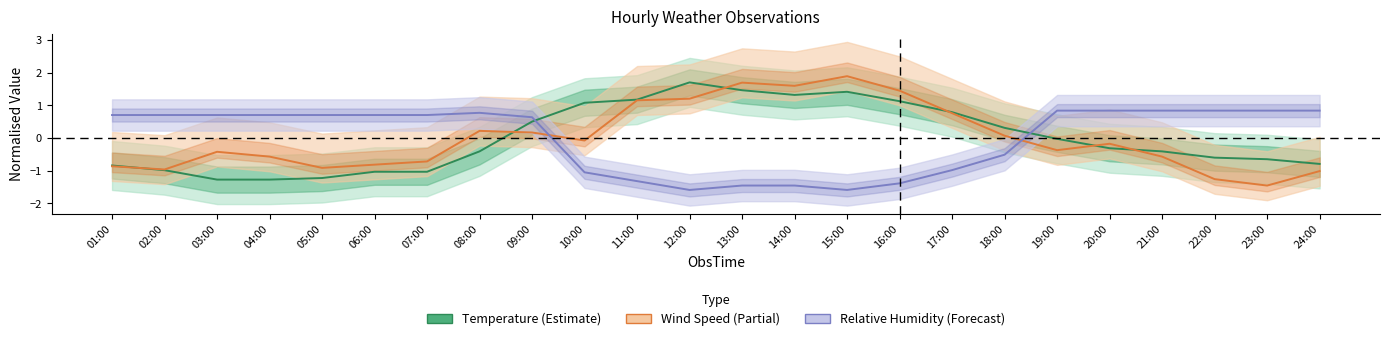

What is the total value across all series at 07:00?

-1.1